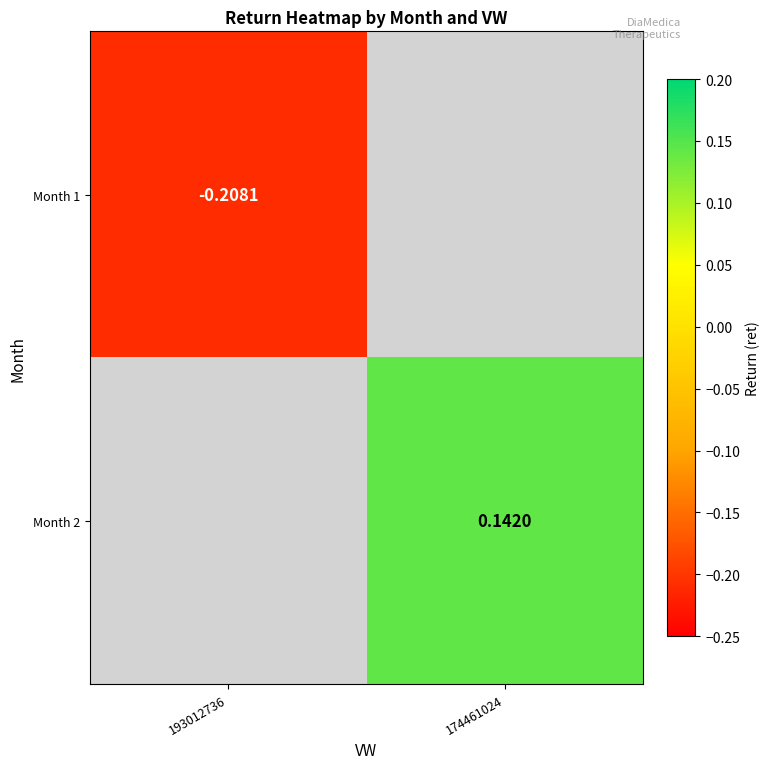

How many data points does each series have?

2